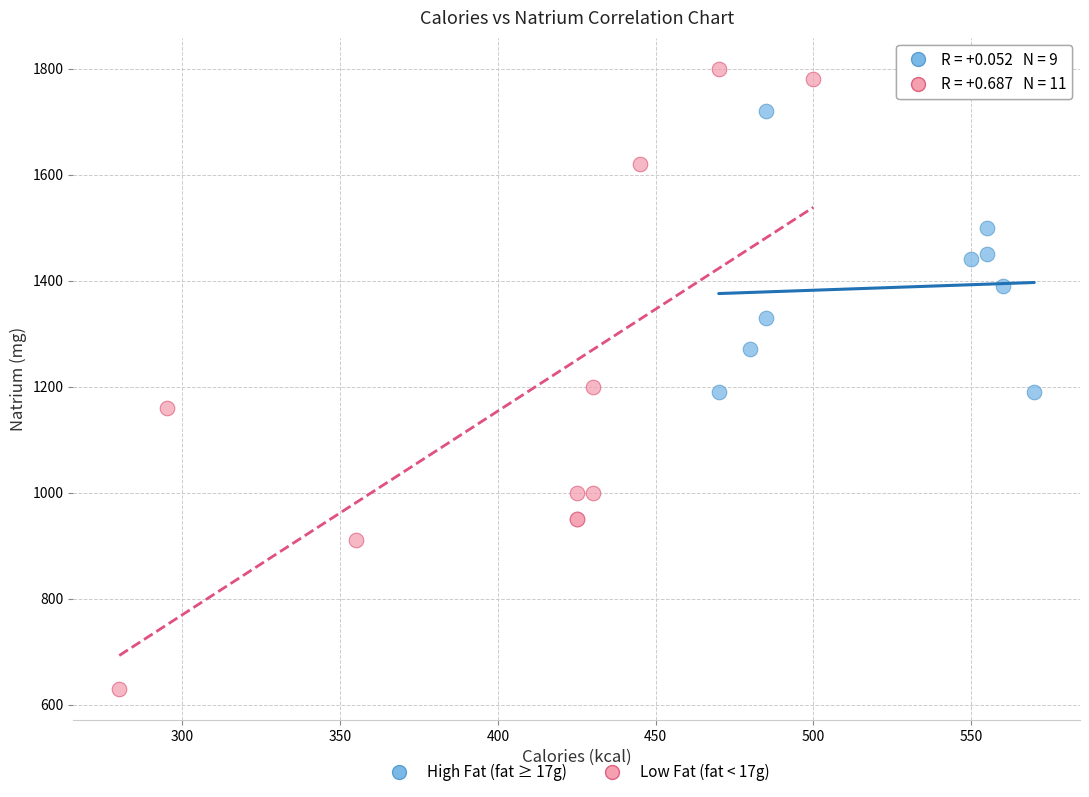

What are all the series names shown in the legend?

High Fat (fat ≥ 17g), Low Fat (fat < 17g)